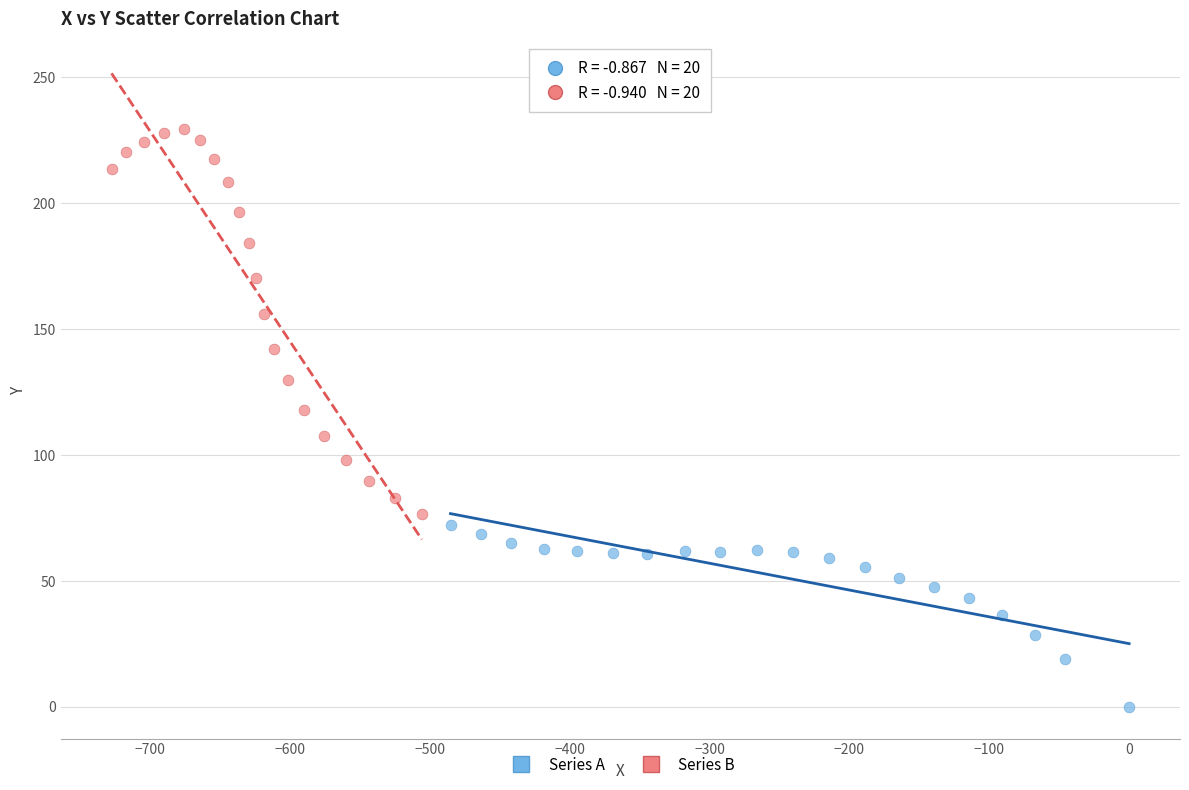

Which series has the largest Y range (max minus min)?

Series B